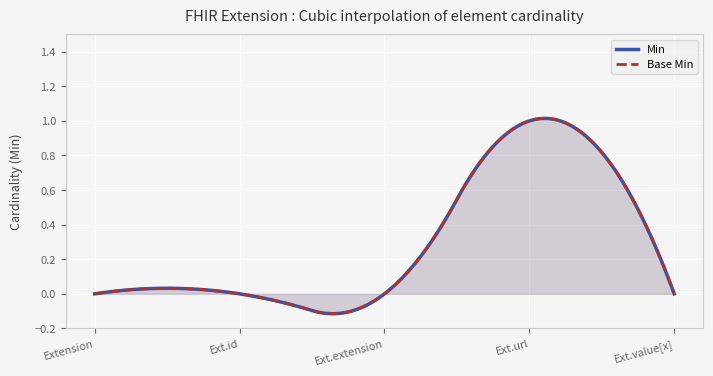

How many data points in Base Min are above 0?

1